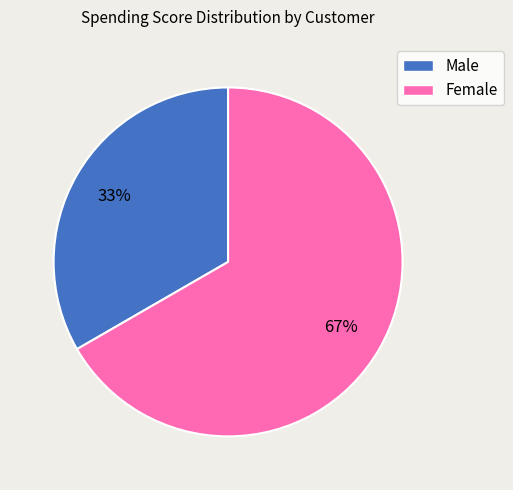

To the nearest percent, what is the average slice percentage?

50%